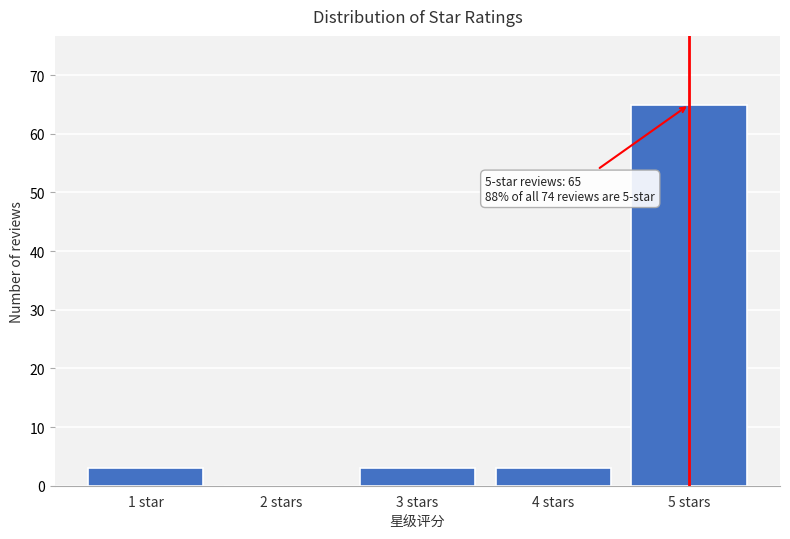

Reading left to right, list all the values displayed in this chart.

1 star=3	2 stars=0	3 stars=3	4 stars=3	5 stars=65